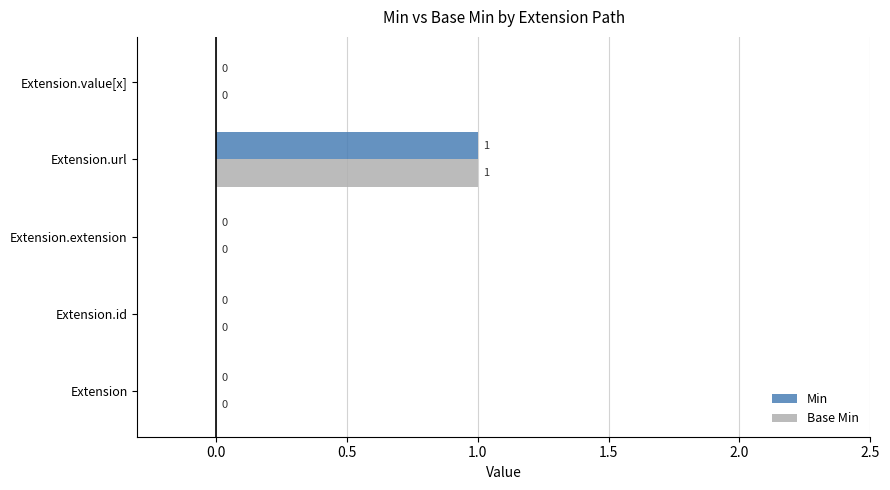

The Min series shows 0 at Extension.extension. True or false?

True